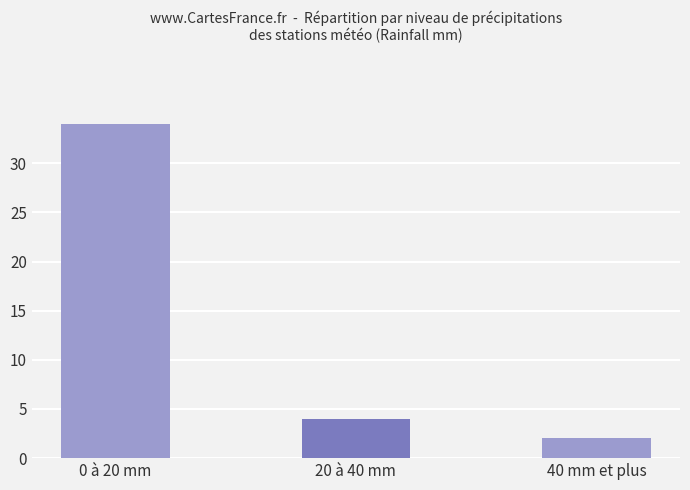

Reading left to right, extract all data points from this chart.

0 à 20 mm=34	20 à 40 mm=4	40 mm et plus=2